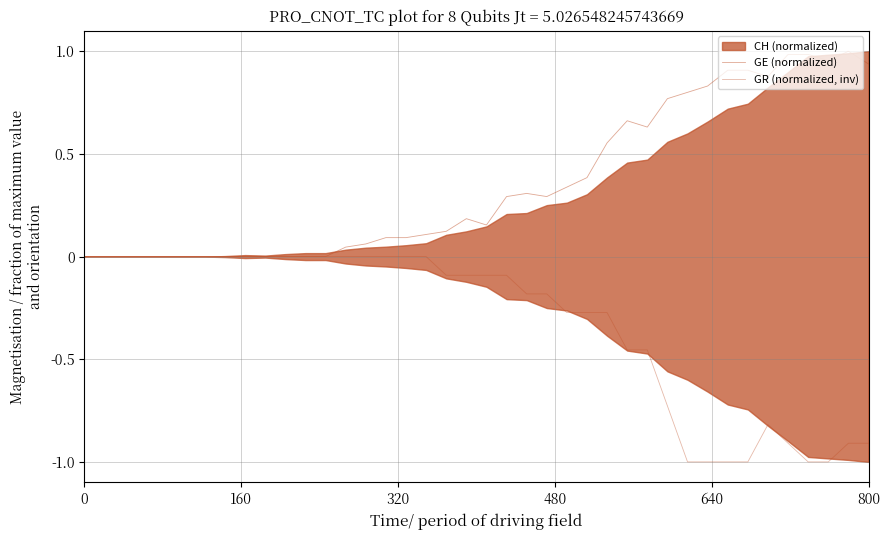

What is the maximum value shown in the chart?

1.0